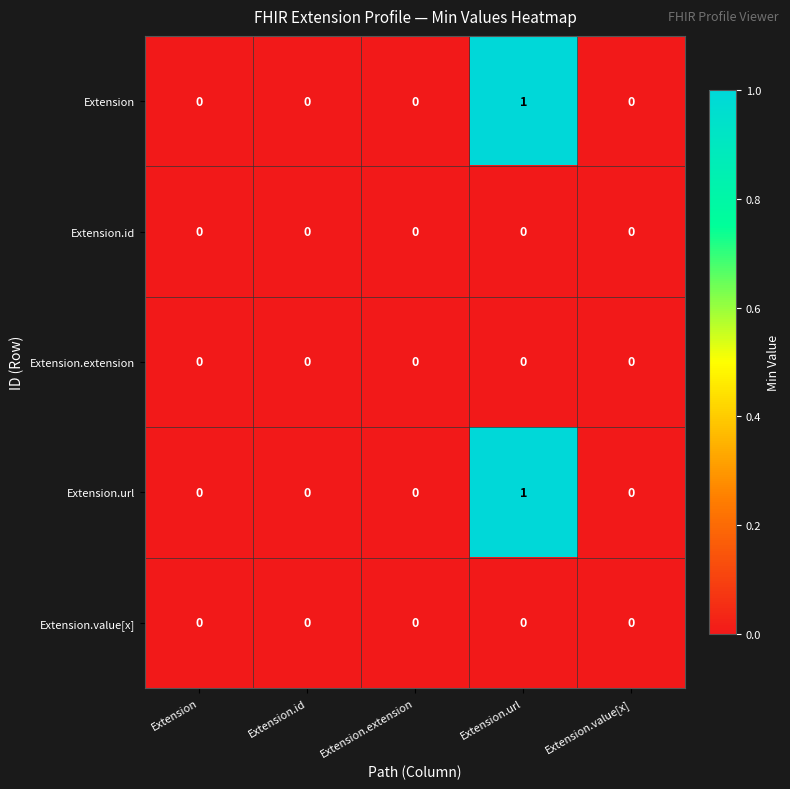

True or false: Extension.extension has a value of 0 at Extension.id.

True